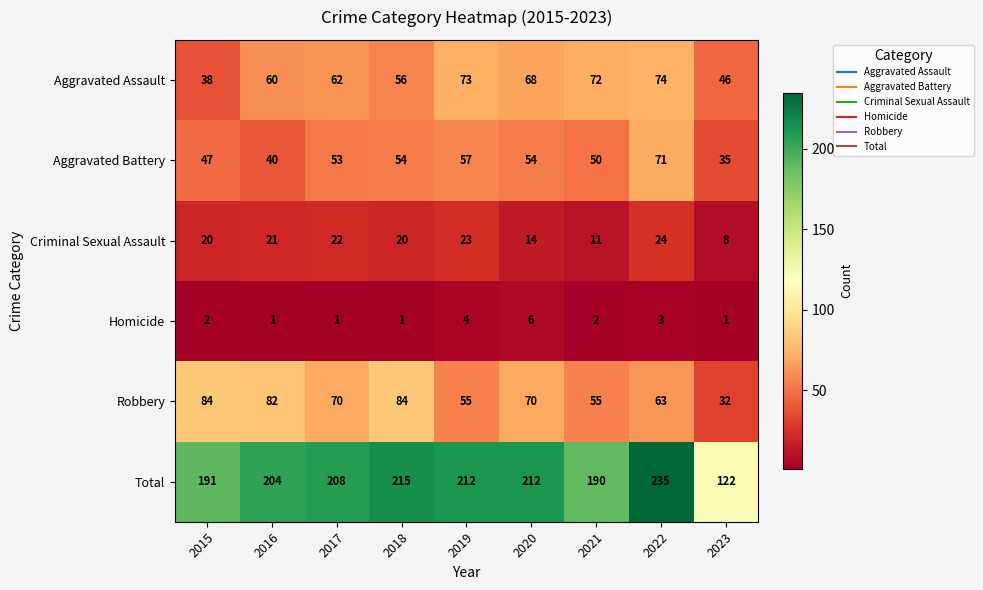

True or false: Aggravated Battery has a value of 71 at 2021.

False